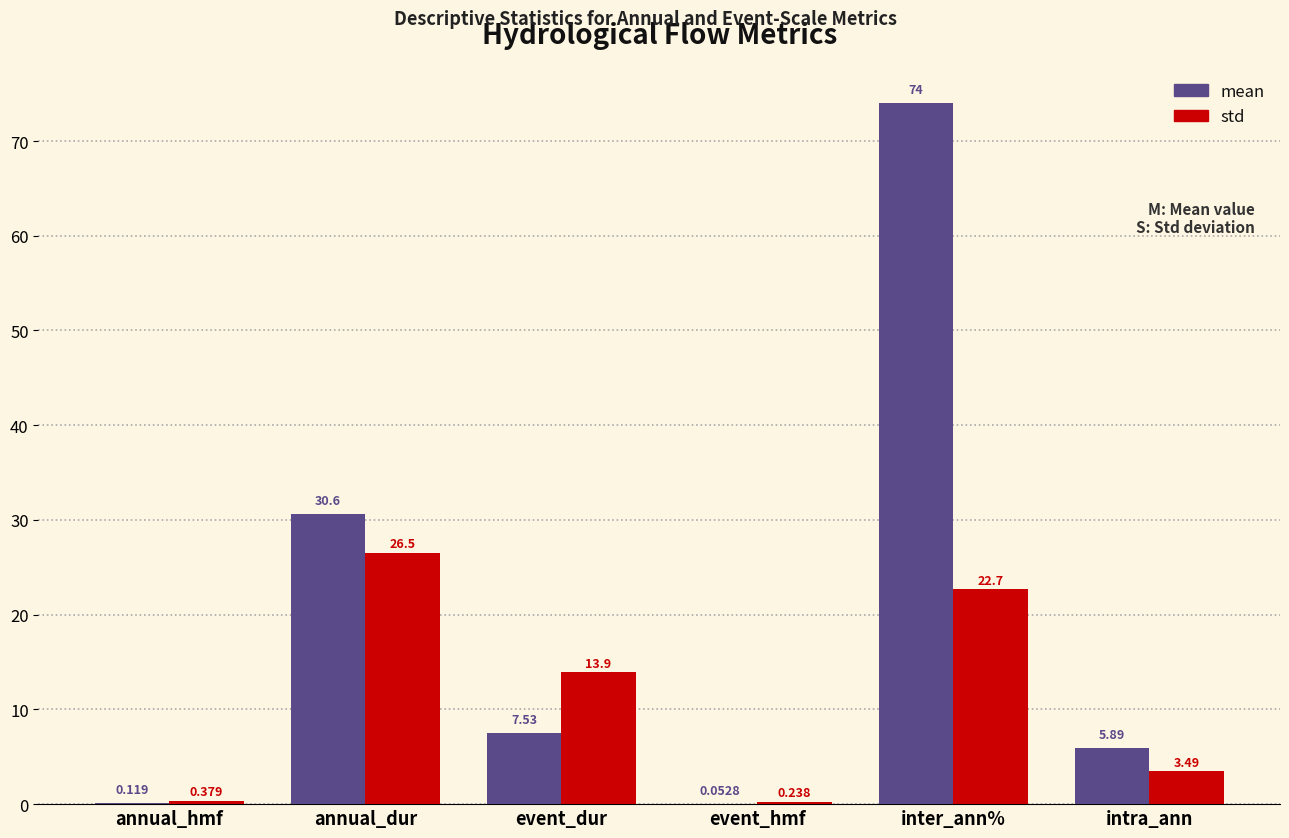

Where is std nearest to the value 13?

event_dur